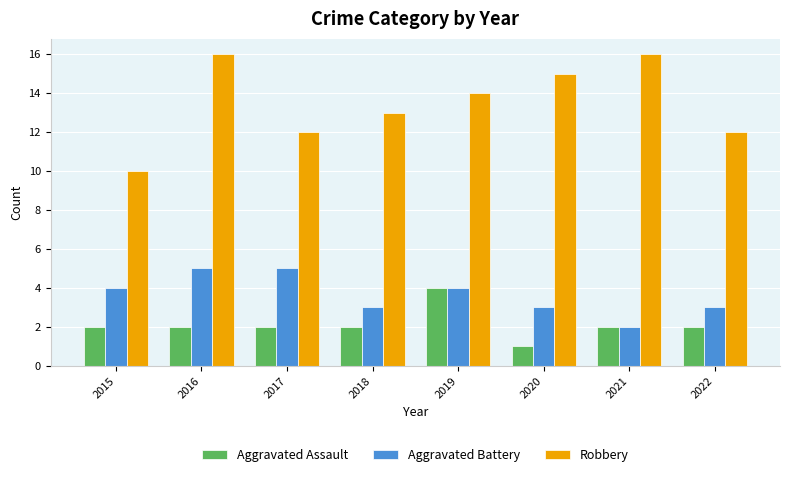

List the series in order of their peak value, highest first.

Robbery, Aggravated Battery, Aggravated Assault